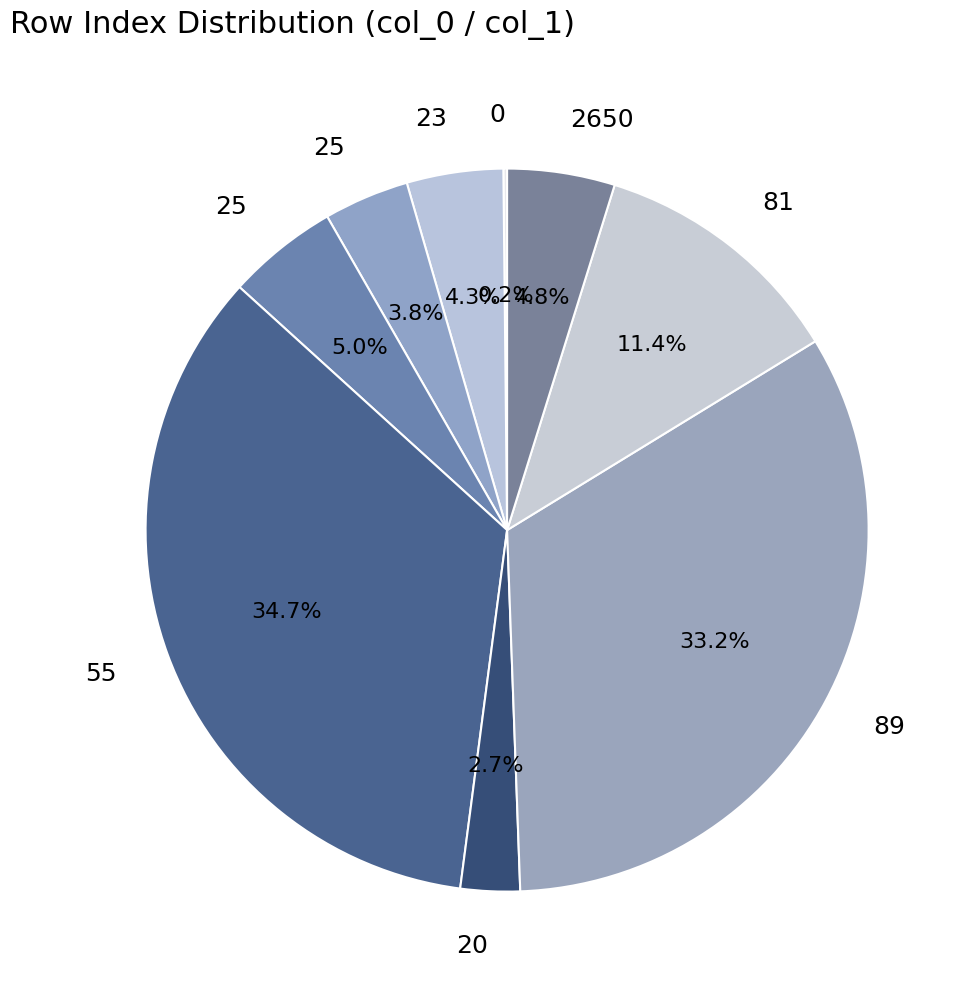

What is the largest slice in the pie chart?

55